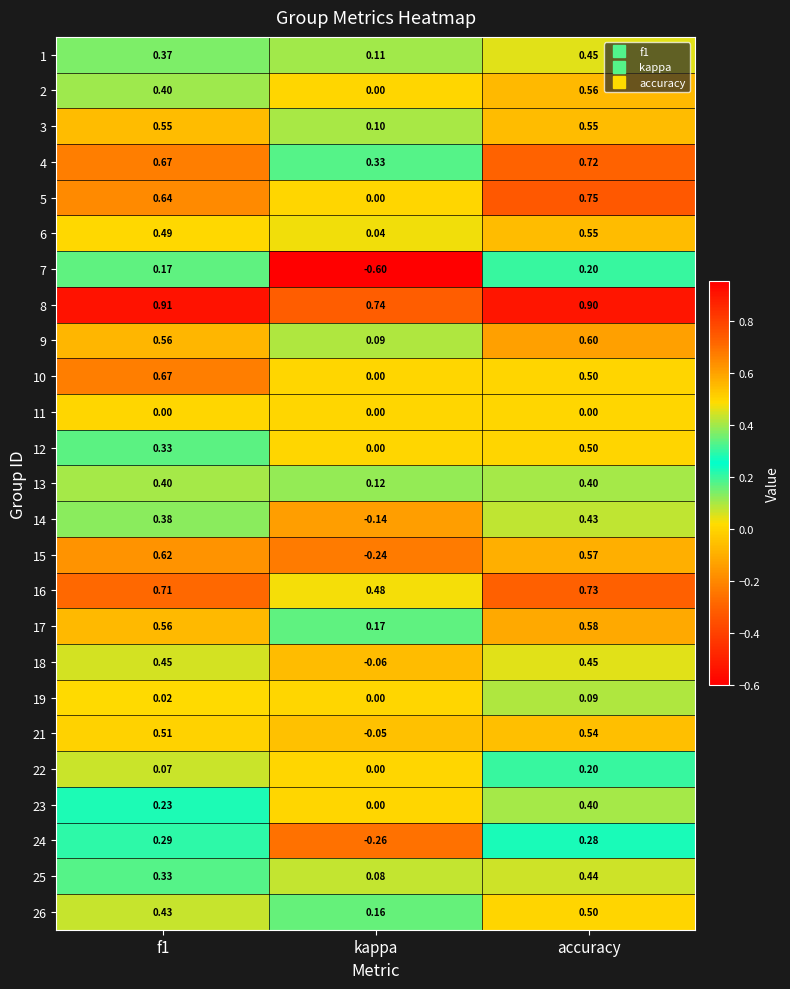

At which label does 3 reach its minimum?

kappa